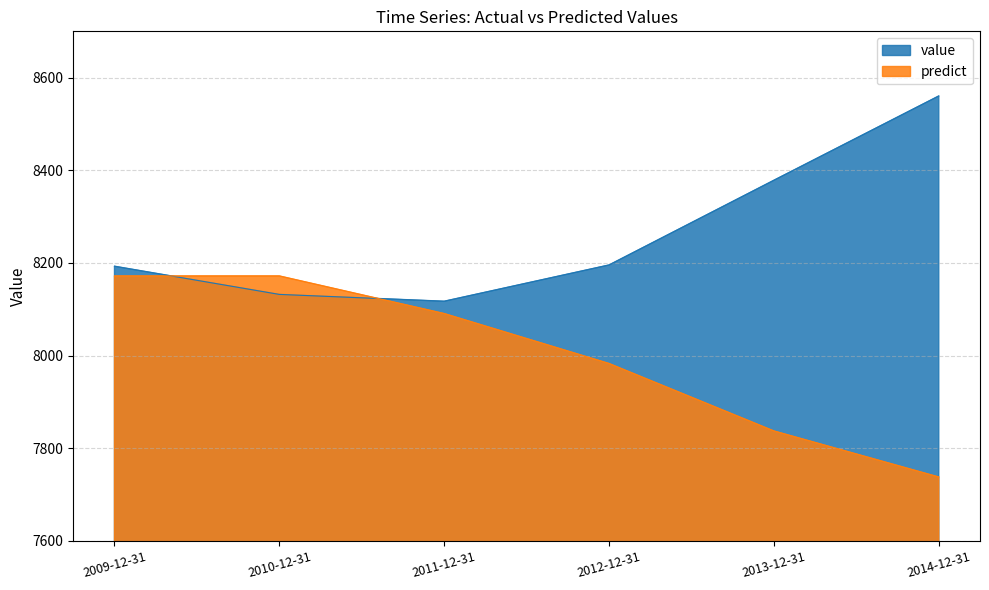

Is it true that value equals 2061.2 at 2012-12-31?

False